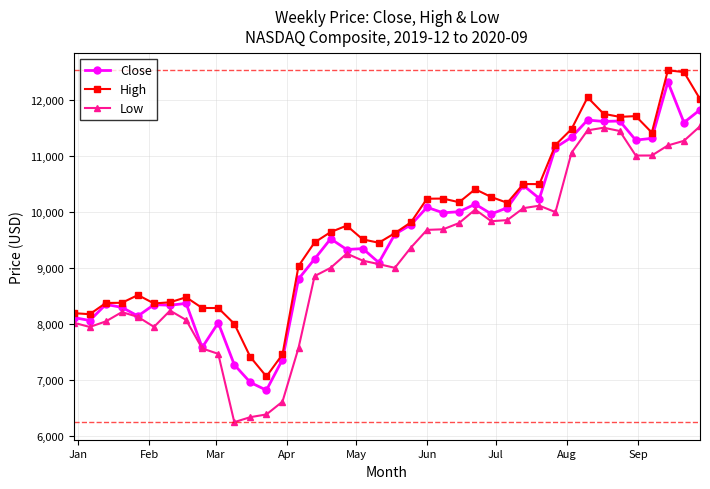

True or false: High and Low intersect in this chart.

False